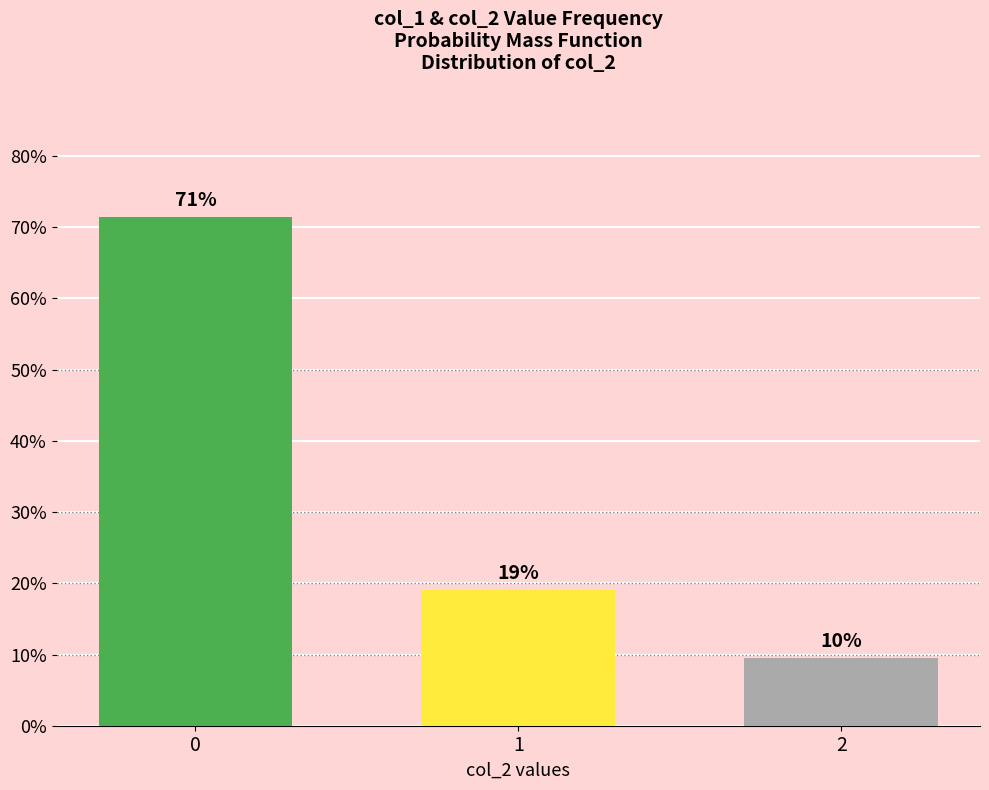

What is the sum of all values?

1.0